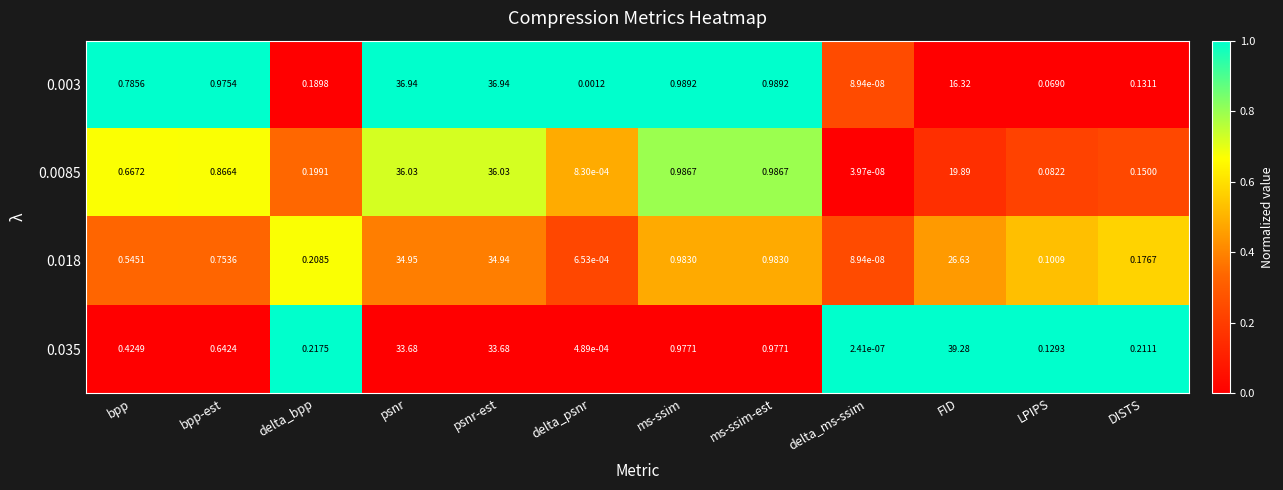

At how many categories does at least one series exceed 0?

12